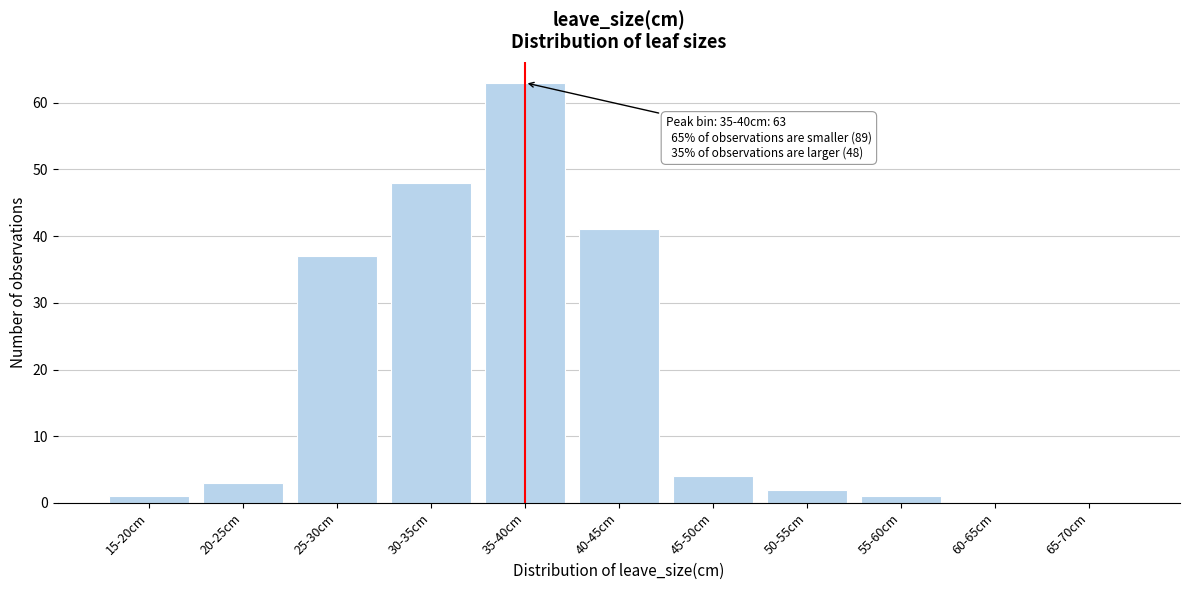

Reading right to left, what are all the values shown in this chart?

65-70cm=0	60-65cm=0	55-60cm=1	50-55cm=2	45-50cm=4	40-45cm=41	35-40cm=63	30-35cm=48	25-30cm=37	20-25cm=3	15-20cm=1